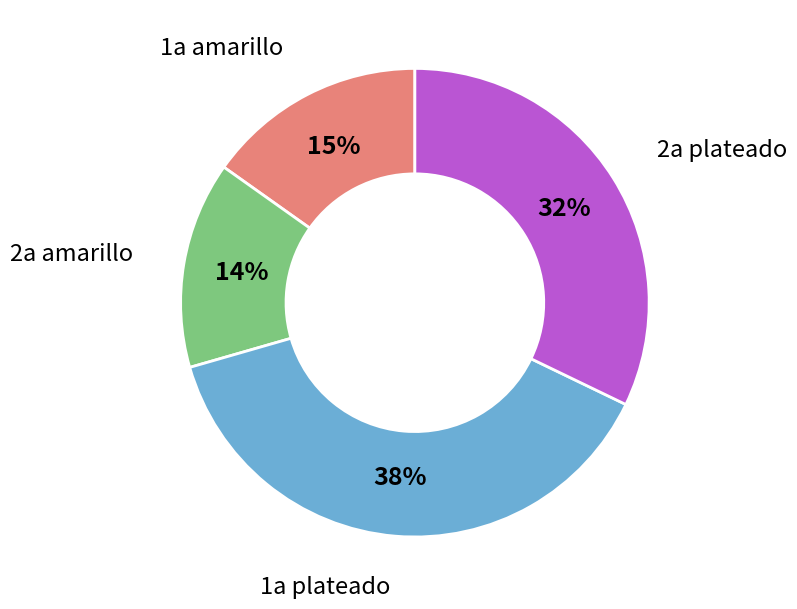

Count the number of slices in the pie.

4